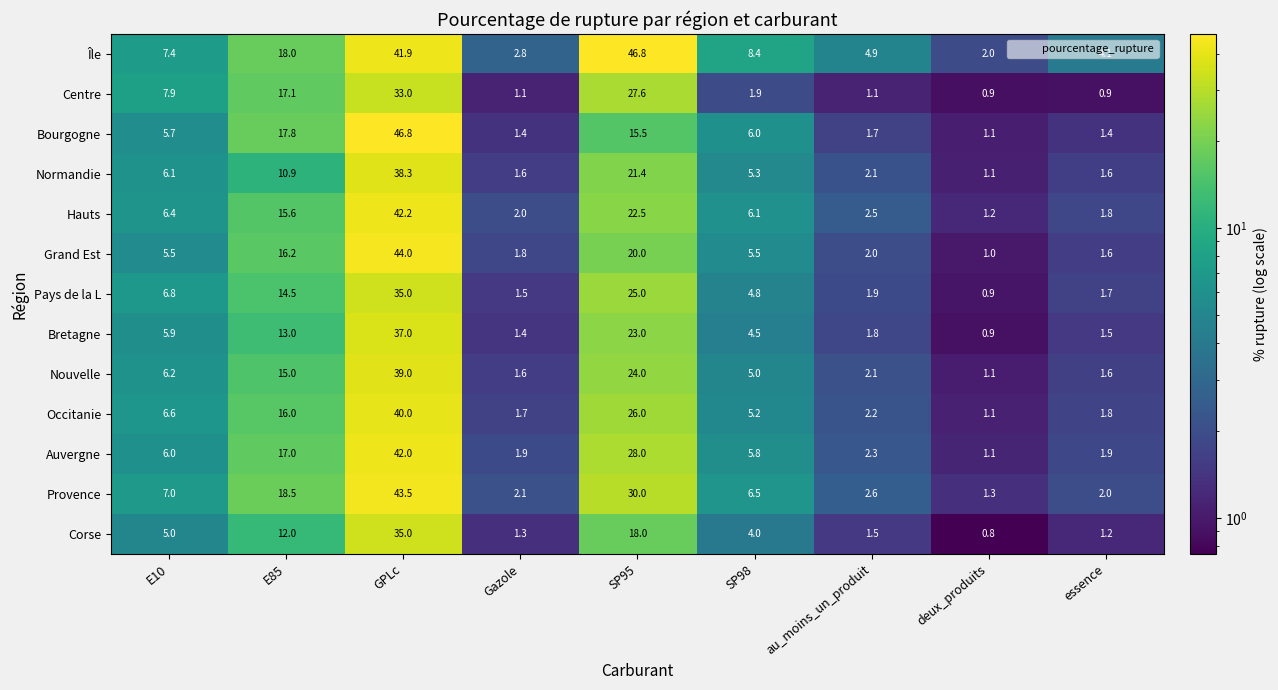

Which label corresponds to the smallest value in the chart?

deux_produits